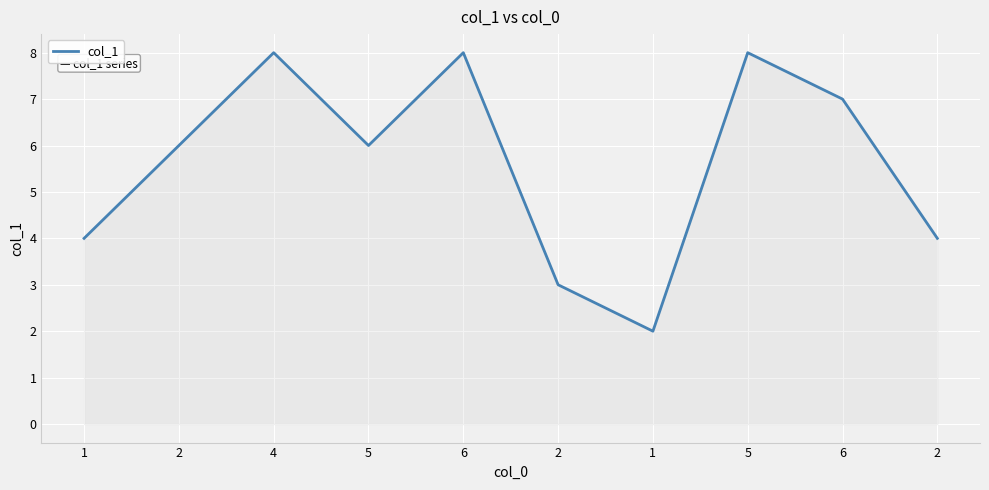

True or false: there are more than 1 points higher than both neighbors.

True